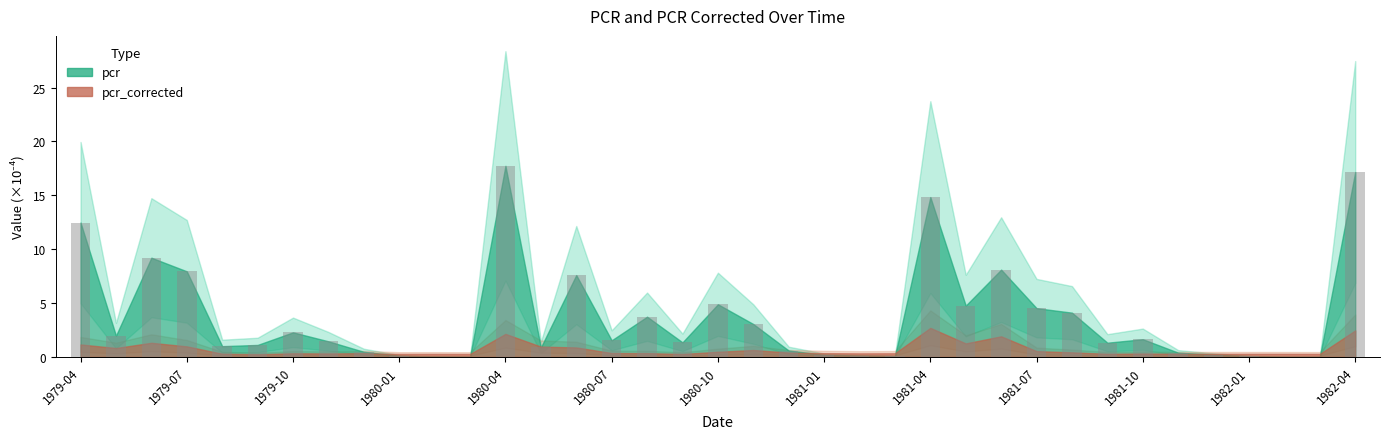

What is the maximum value shown in the chart?

17.7